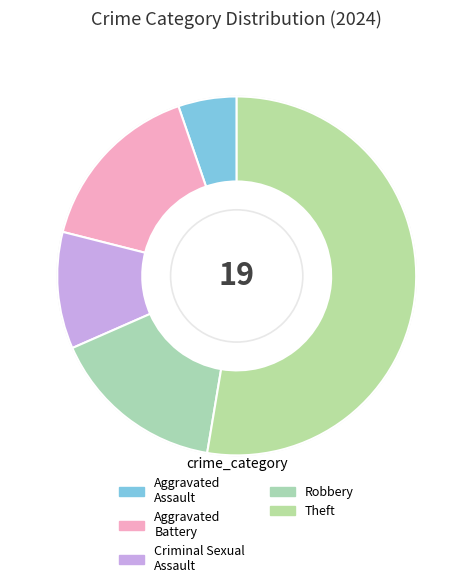

Count the number of slices in the pie.

5